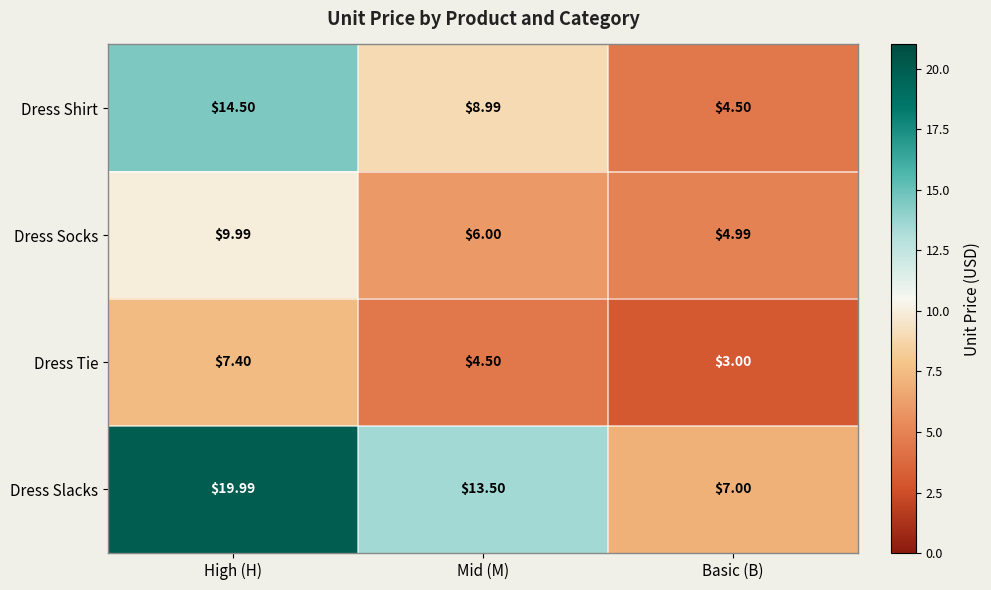

At how many categories does at least one series exceed 19?

1